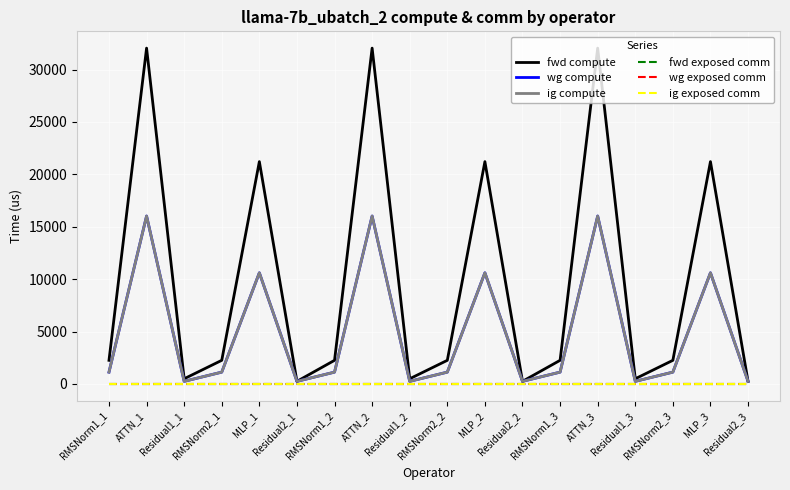

What is the label of the 10th point from the right?

Residual1_2